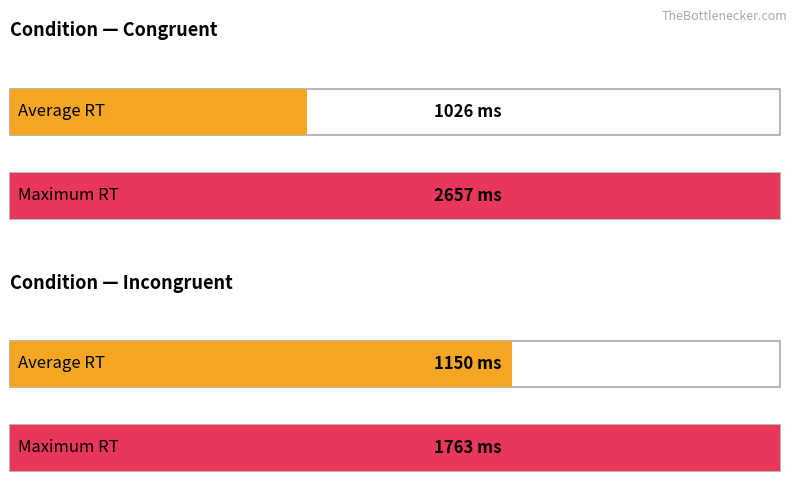

Rank the series at congruent from lowest to highest value.

Average utilization, Maximum utilization